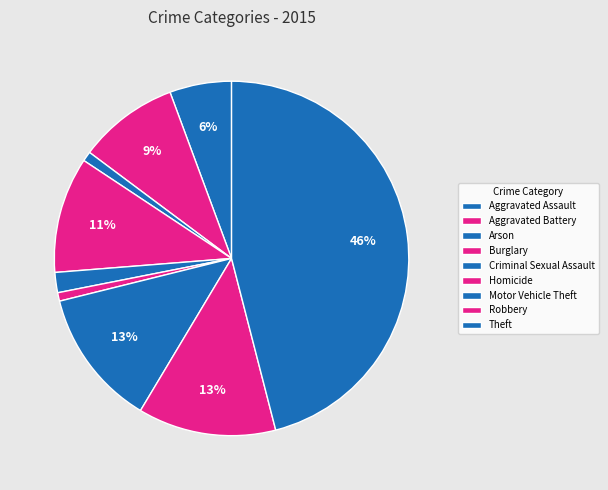

Count the number of slices in the pie.

9